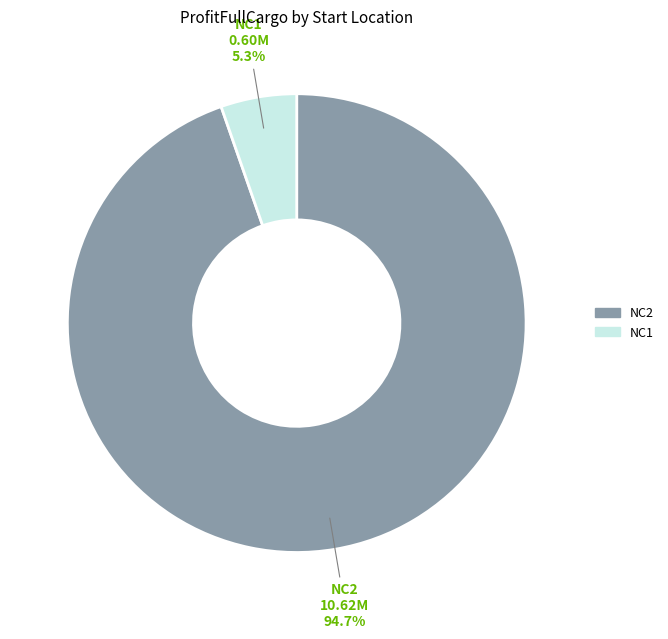

Is there any slice that represents more than half of the pie?

Yes